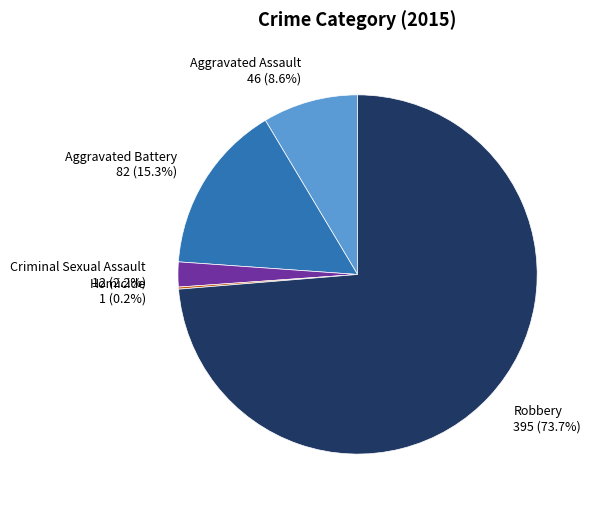

Is there any slice that represents more than half of the pie?

Yes